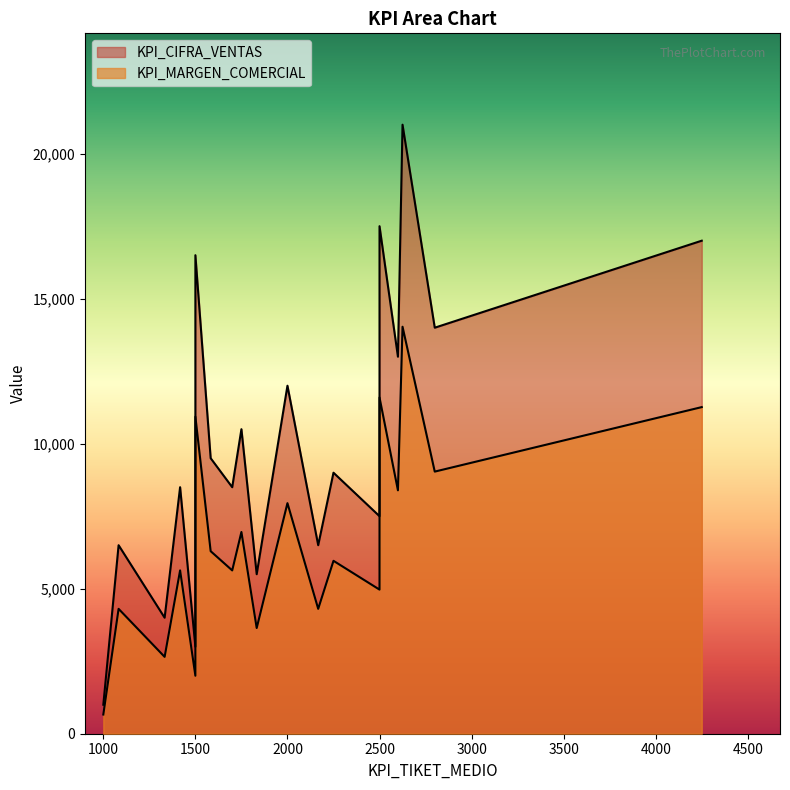

What are all the series names shown in the legend?

KPI_MARGEN_COMERCIAL, KPI_CIFRA_VENTAS